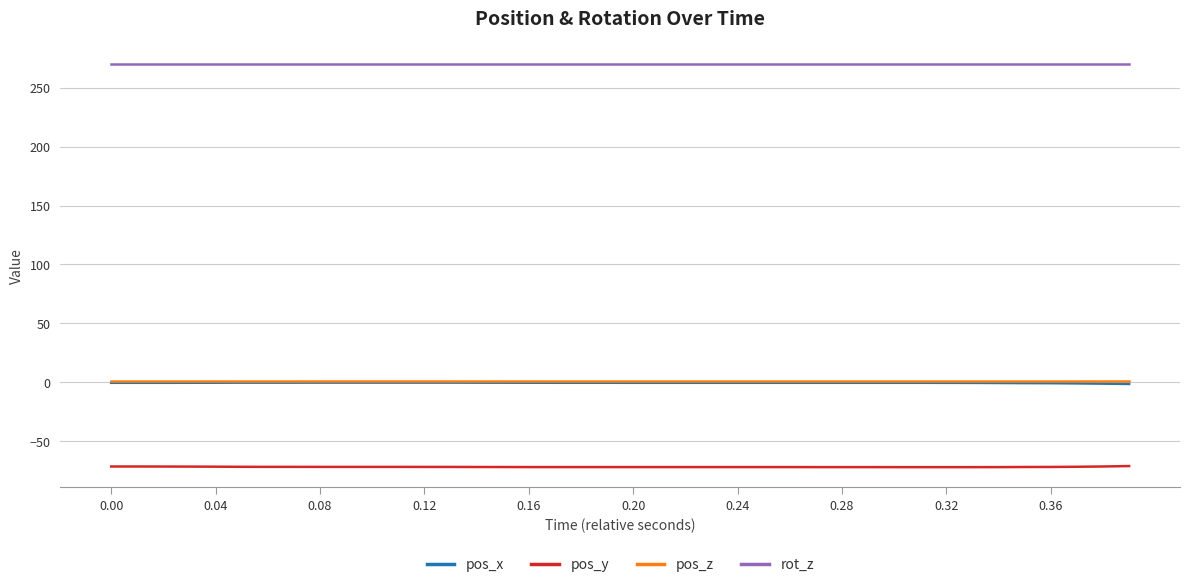

What is the lowest value of the pos_y series?

-71.8